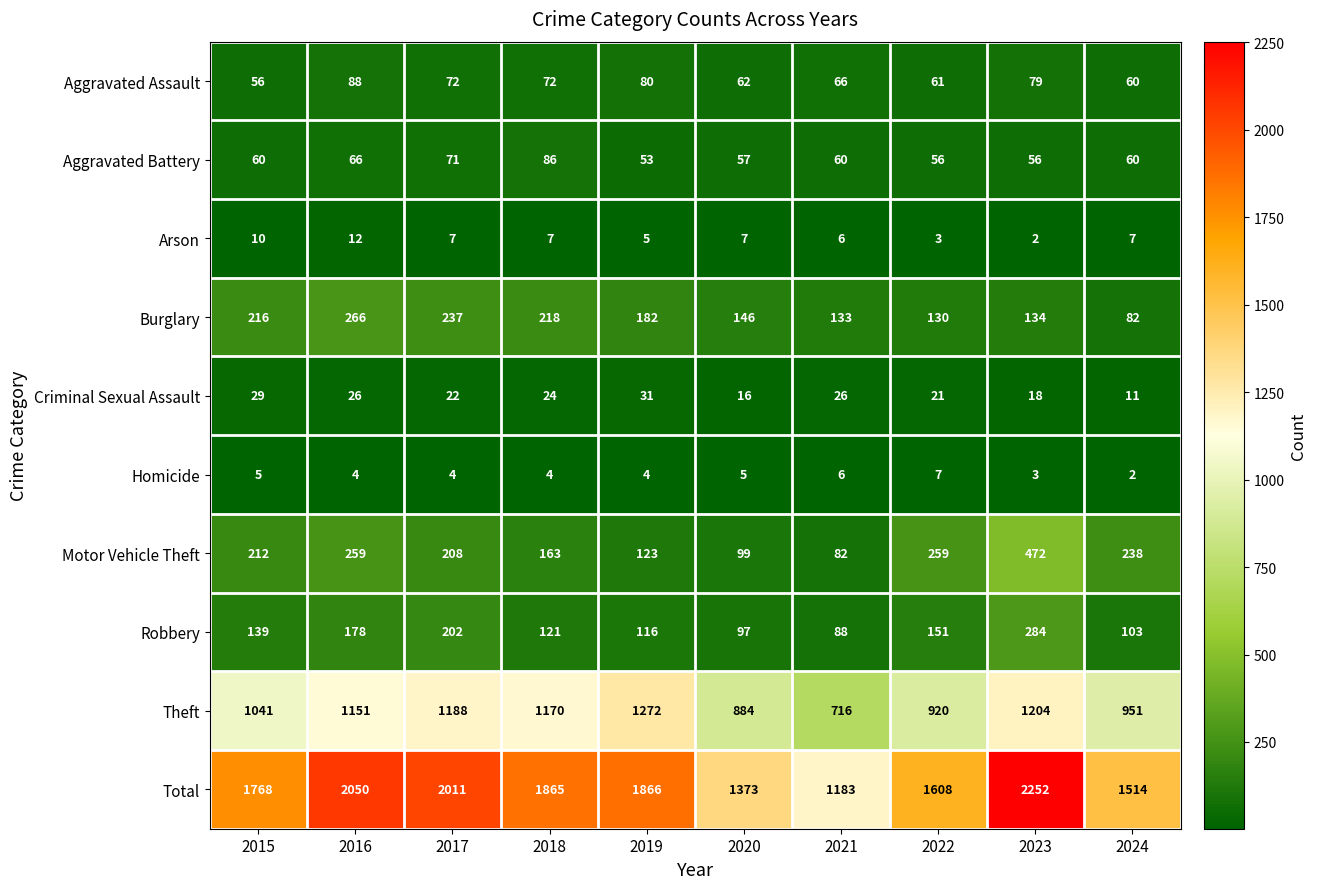

Is it true that Arson equals 1 at 2022?

False